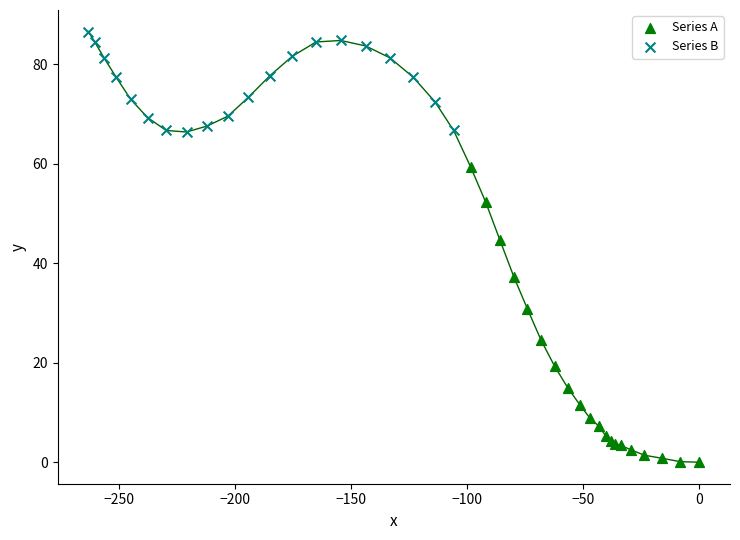

Which series has the widest spread of Y values?

Series A